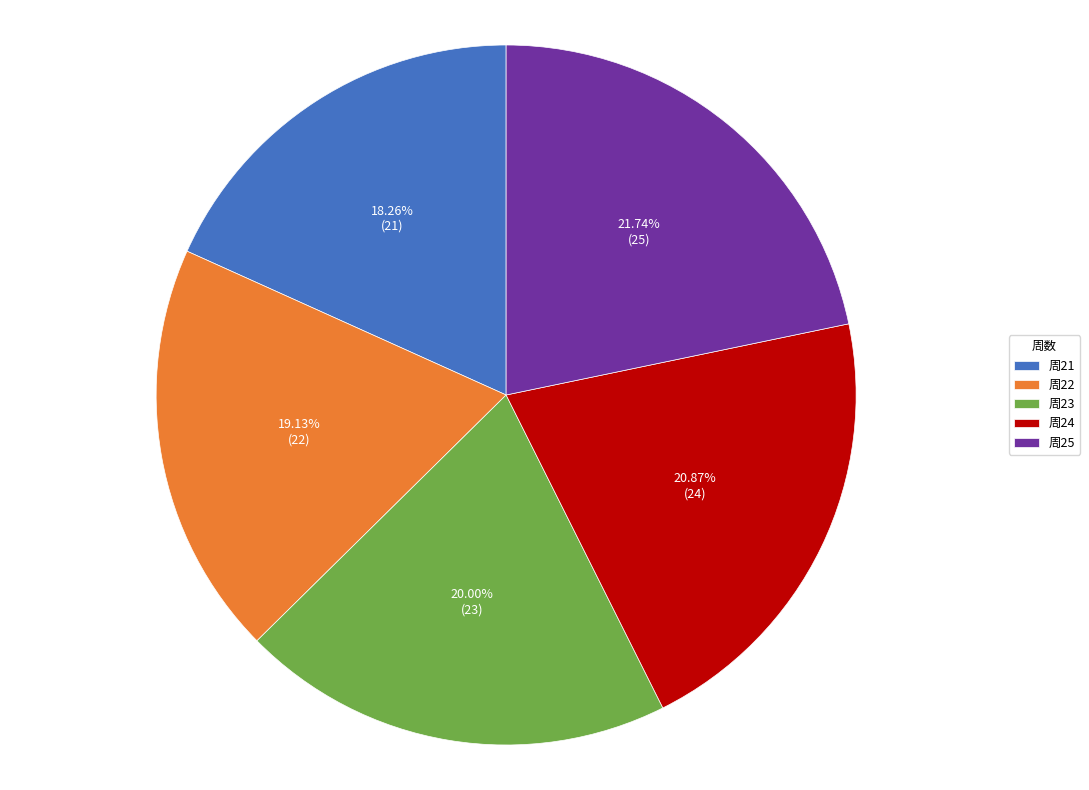

Which has a higher value, 周22 or 周23?

周23